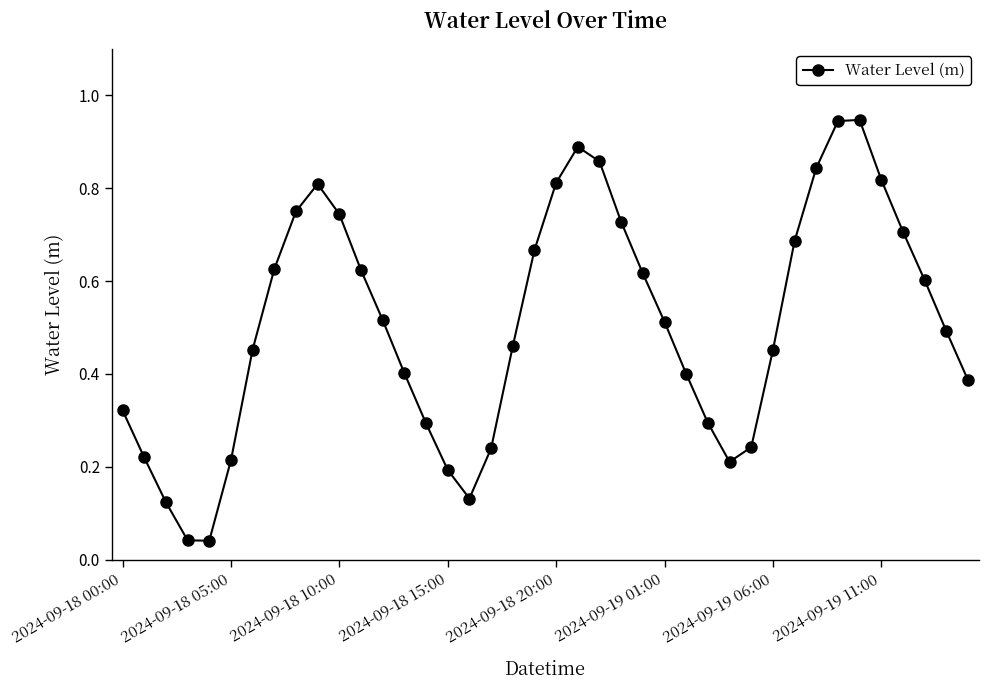

How many points are higher than both their immediate neighbors (excluding endpoints)?

3